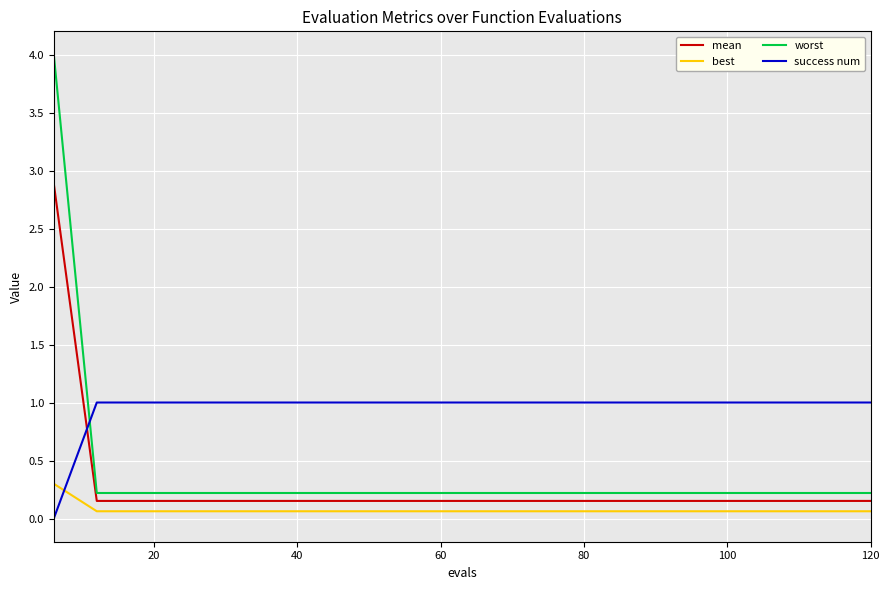

What is the difference between the maximum and second lowest values in the worst series?

3.8